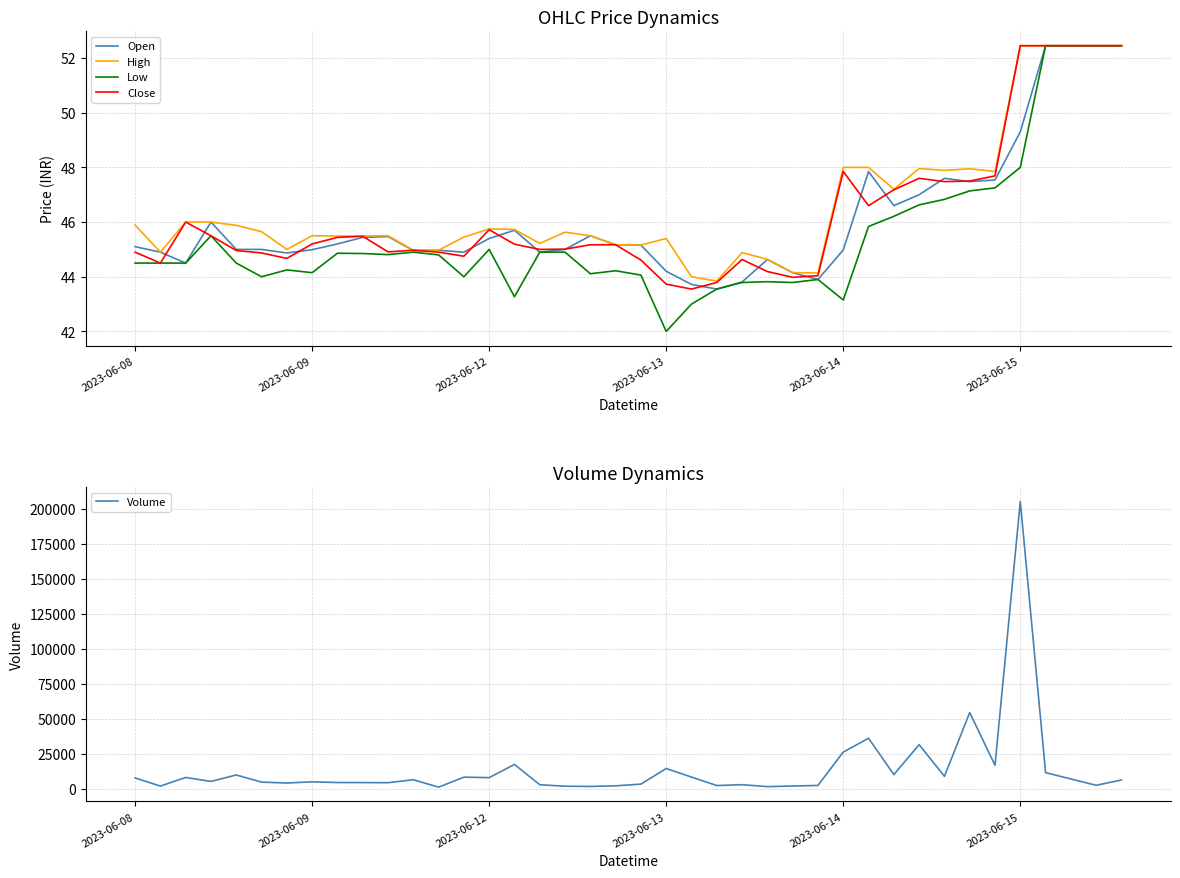

What is the average value of the Close series?

46.2